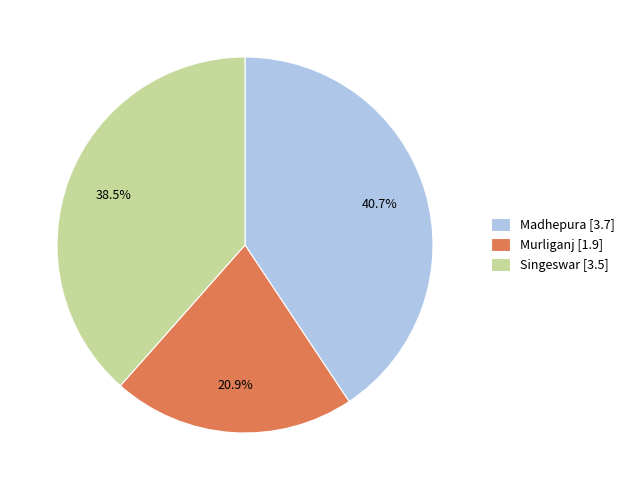

Which slice is the largest?

Madhepura